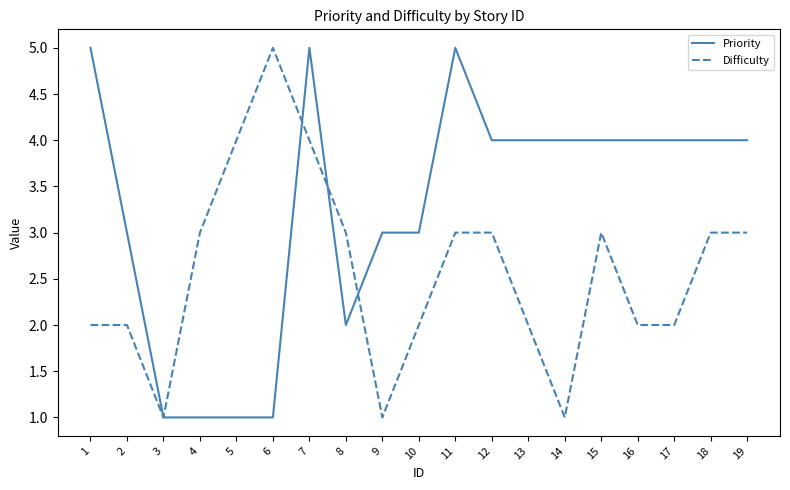

What is the difference between the maximum and minimum values in the Difficulty series?

4